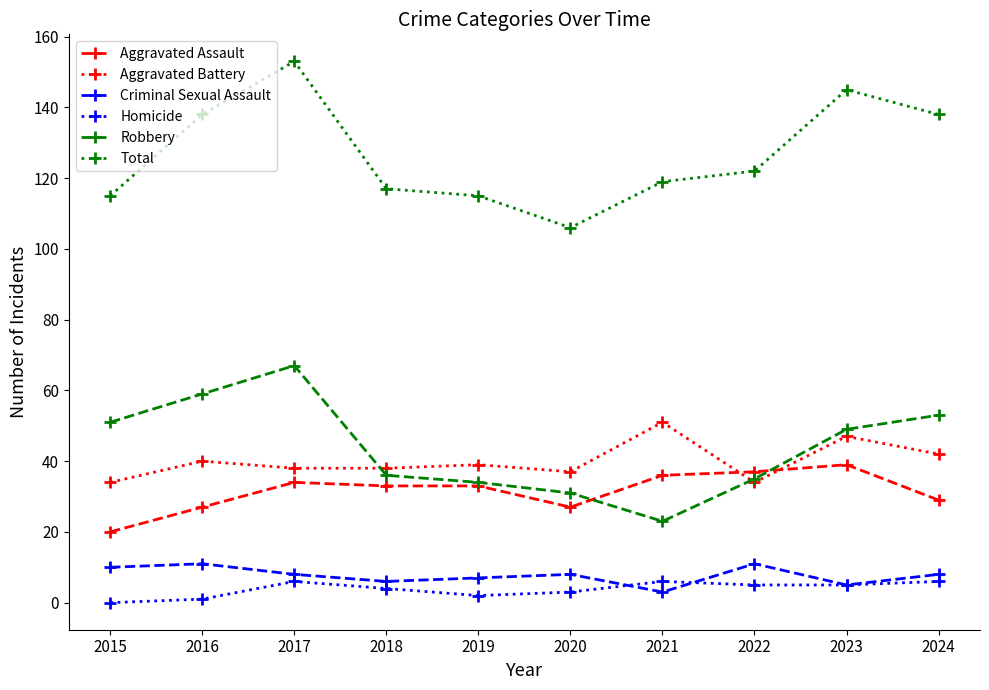

What is the value of the Criminal Sexual Assault point at the 1st from the left?

10